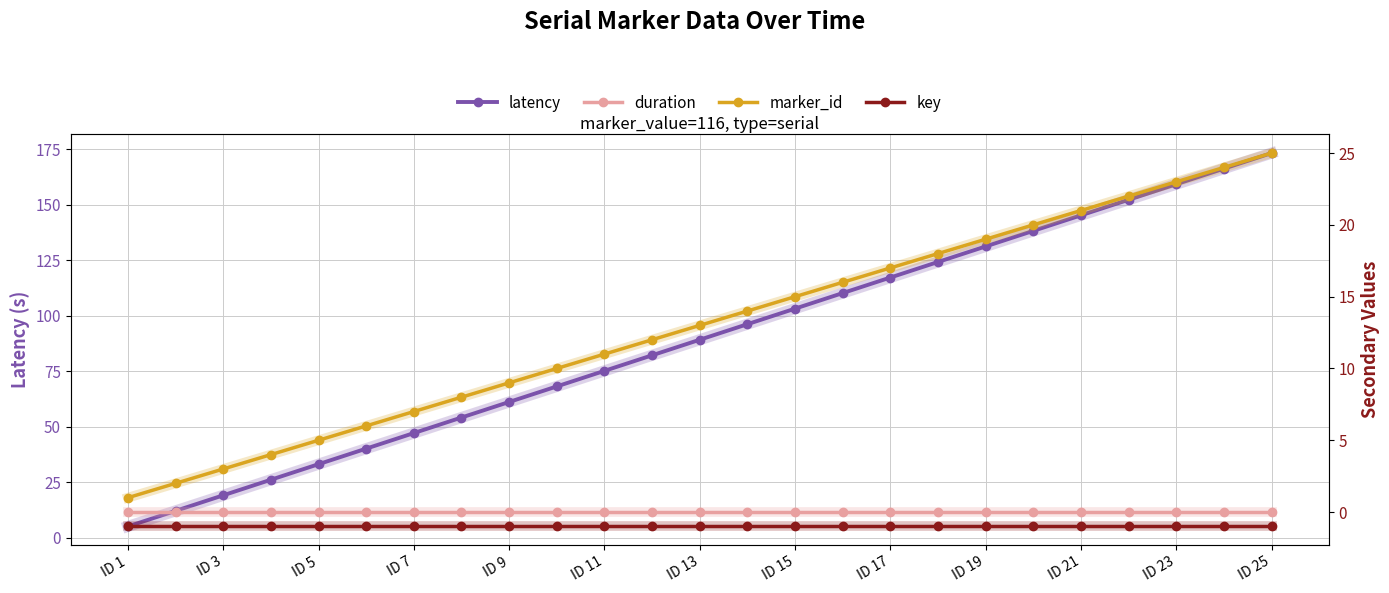

Which series has the largest total across all categories?

latency